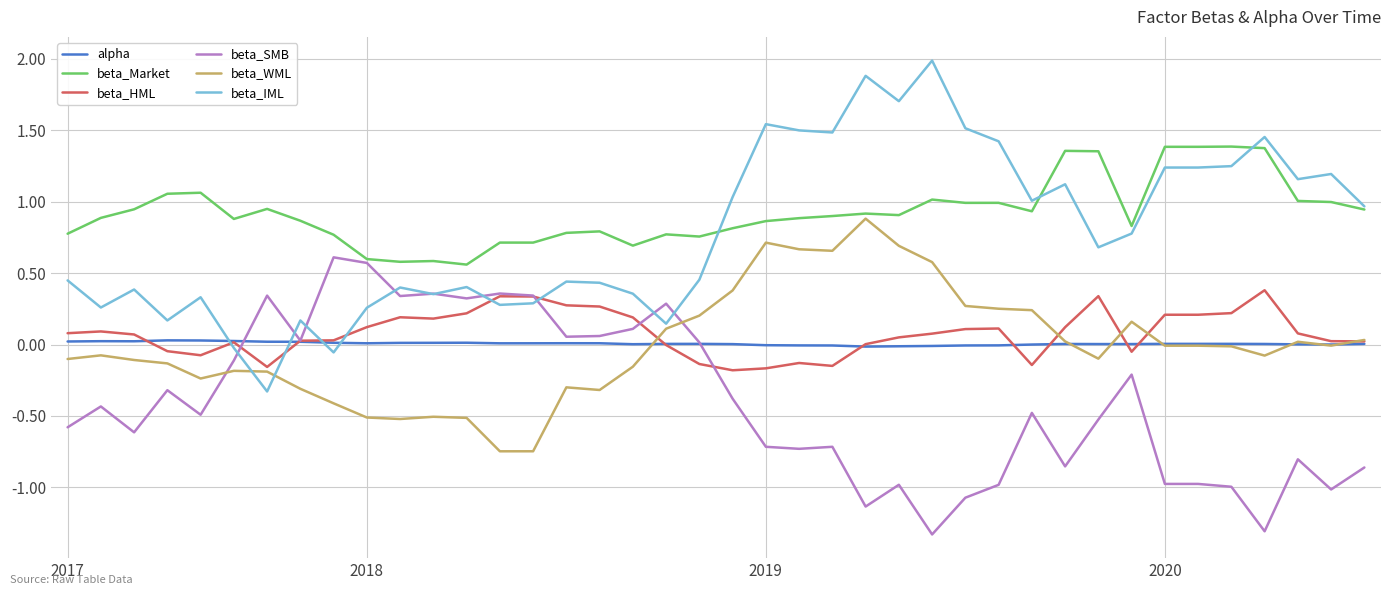

True or false: beta_HML has more than 1 points higher than both neighbors.

True